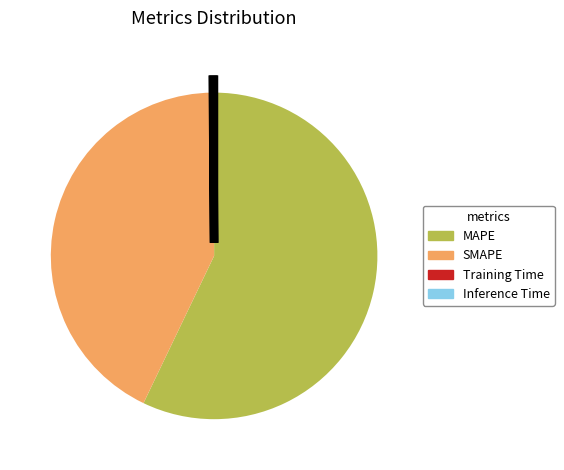

Which slice is the largest?

MAPE